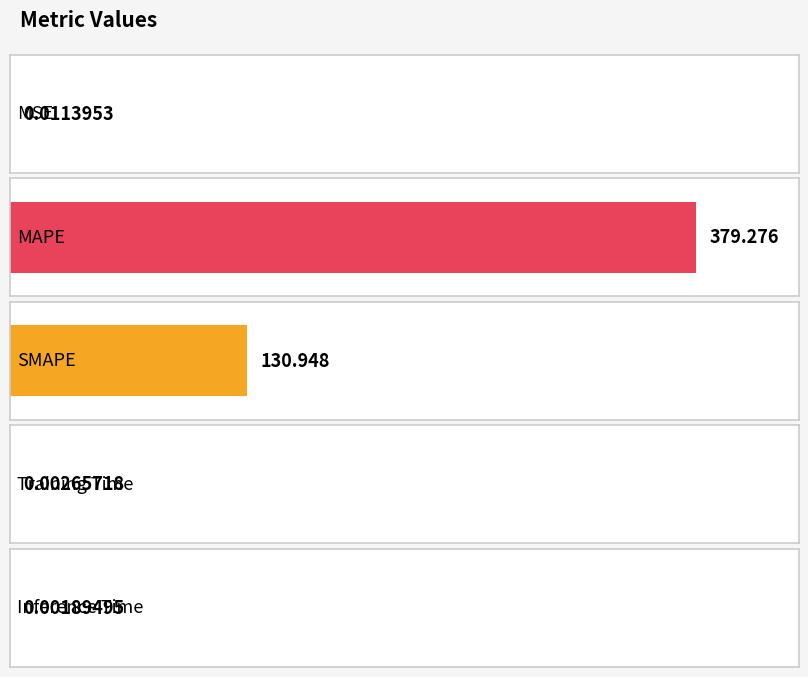

What is the label of the 3rd bar from the right?

SMAPE